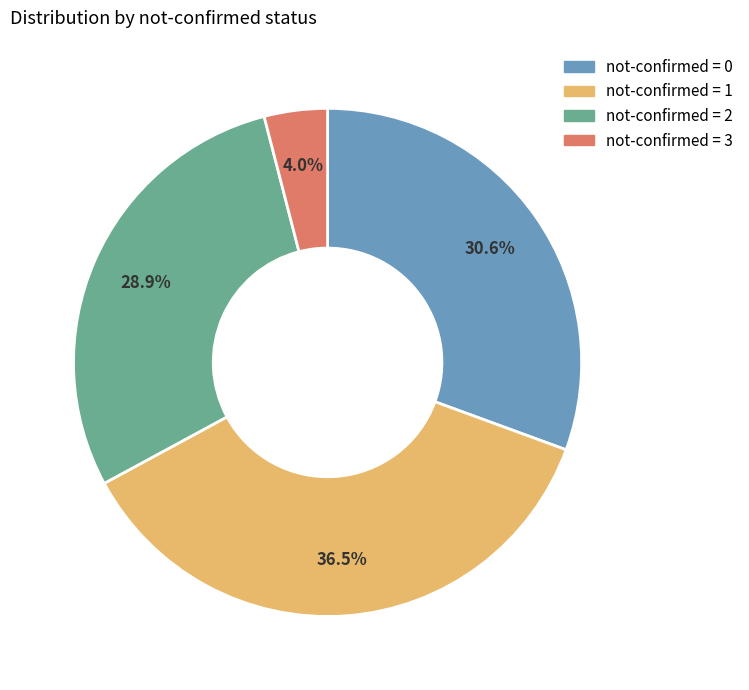

Approximately how many times larger is the value at not-confirmed = 0 compared to not-confirmed = 1?

0.8